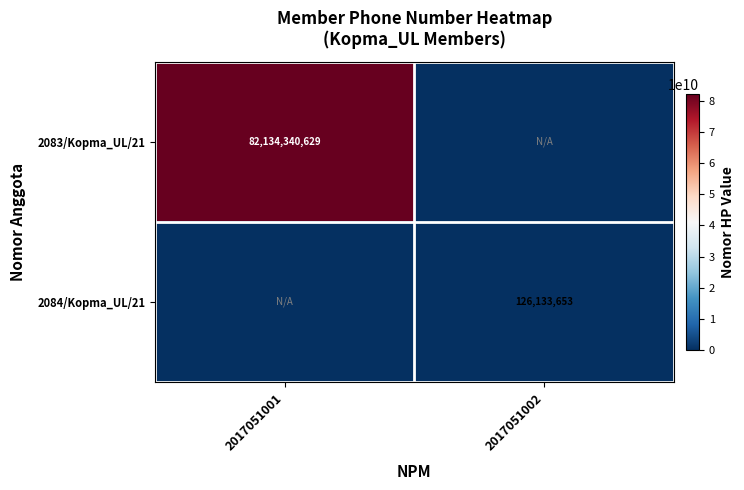

What is the spread (max minus min) of values at 2017051001?

82134340629